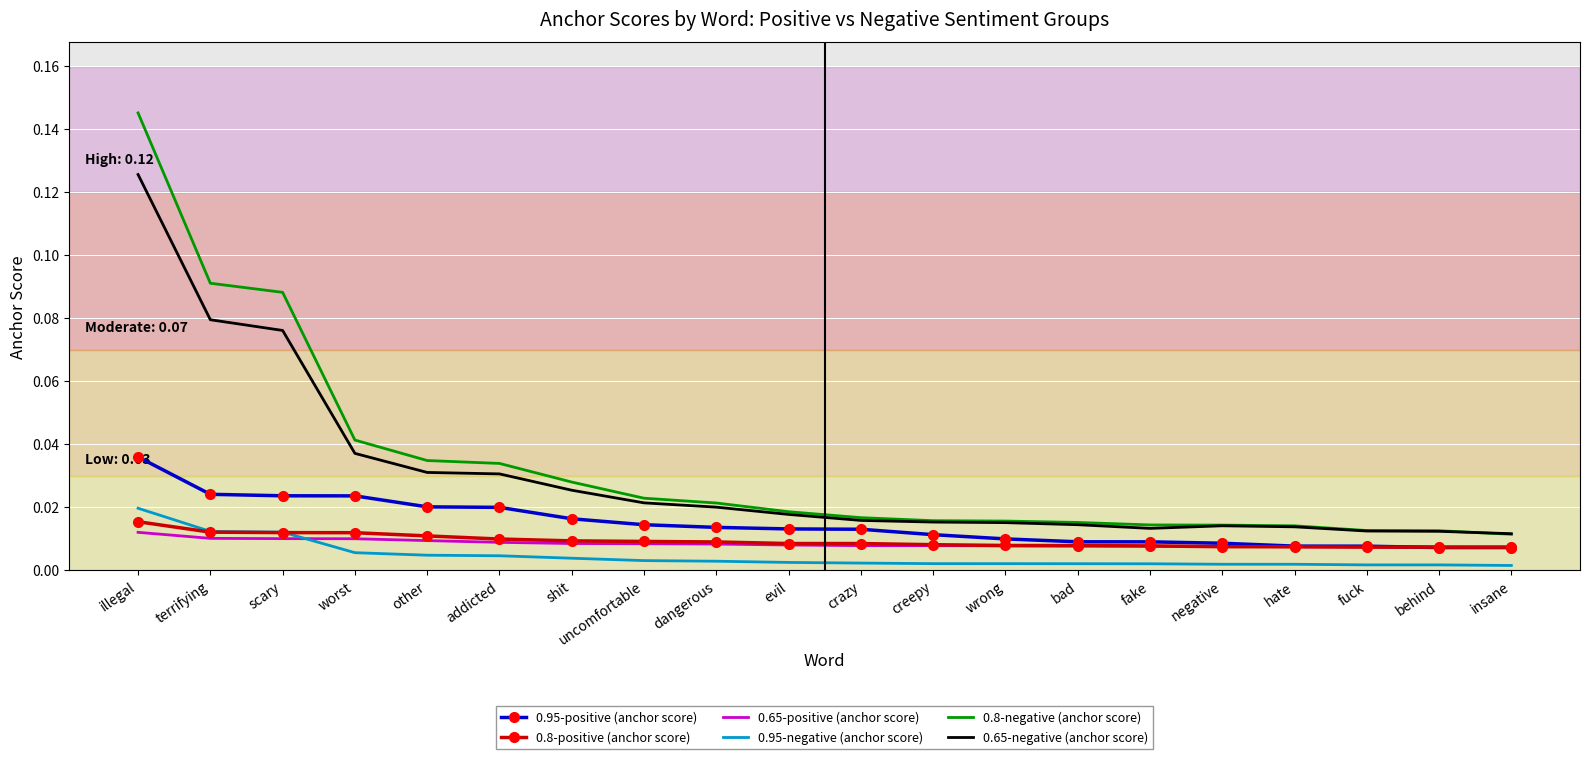

Is the value of 0.95-negative (anchor score) at wrong greater than the value of 0.65-positive (anchor score) at evil?

No